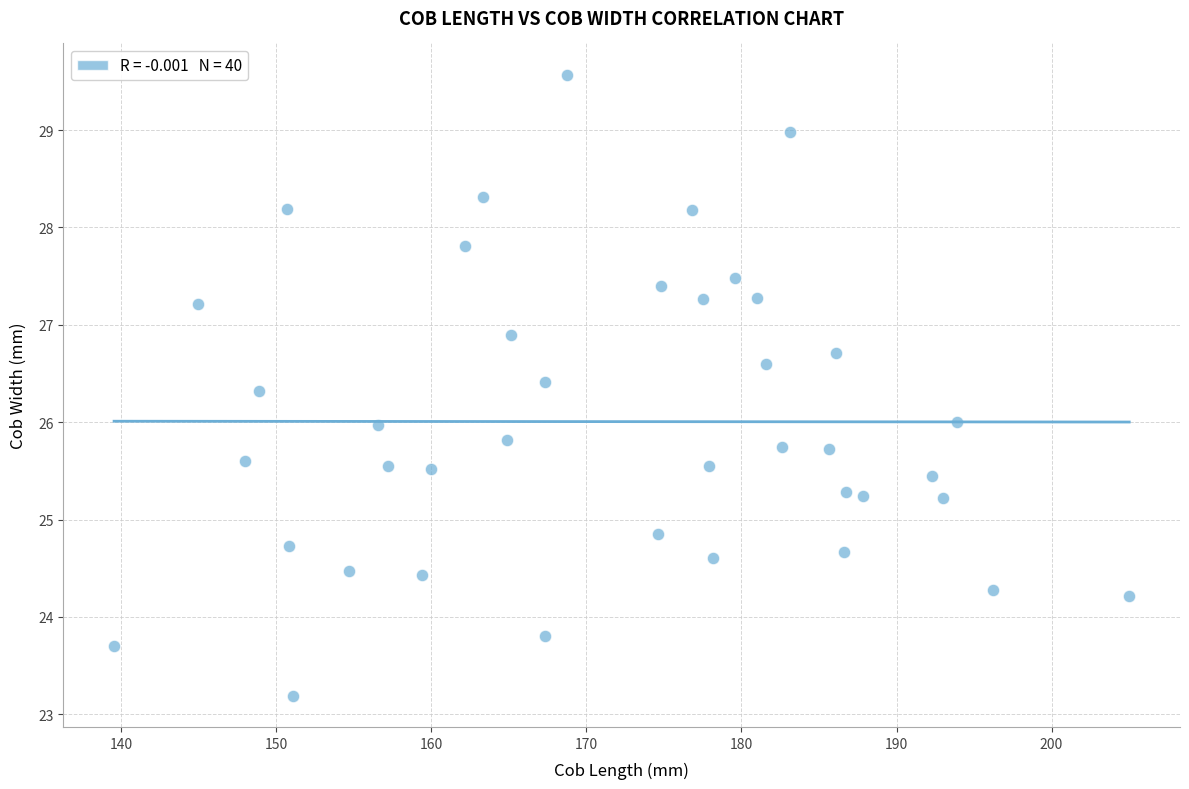

What is the range of Y values (max minus min)?

6.4